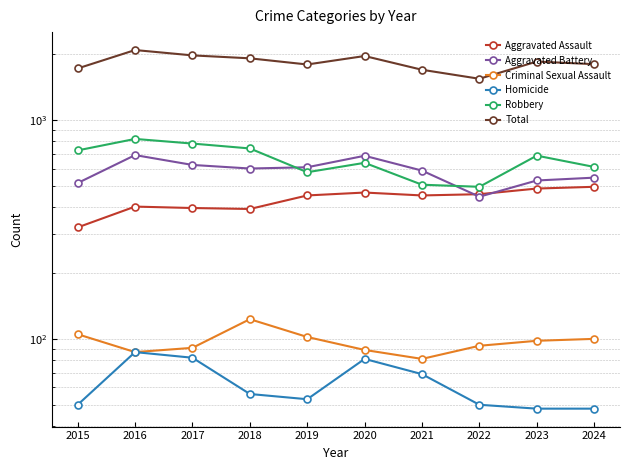

The Criminal Sexual Assault series shows 163 at 2022. True or false?

False